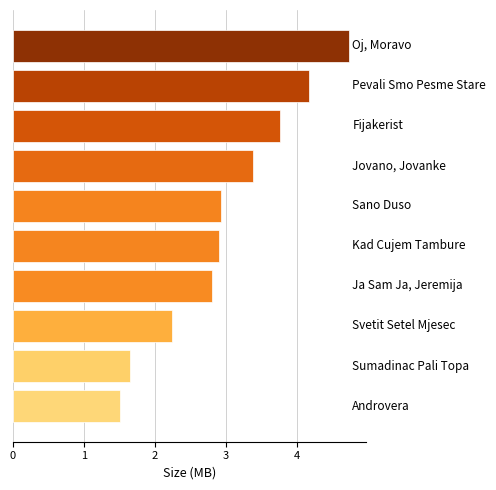

What is the smallest value displayed?

1.5